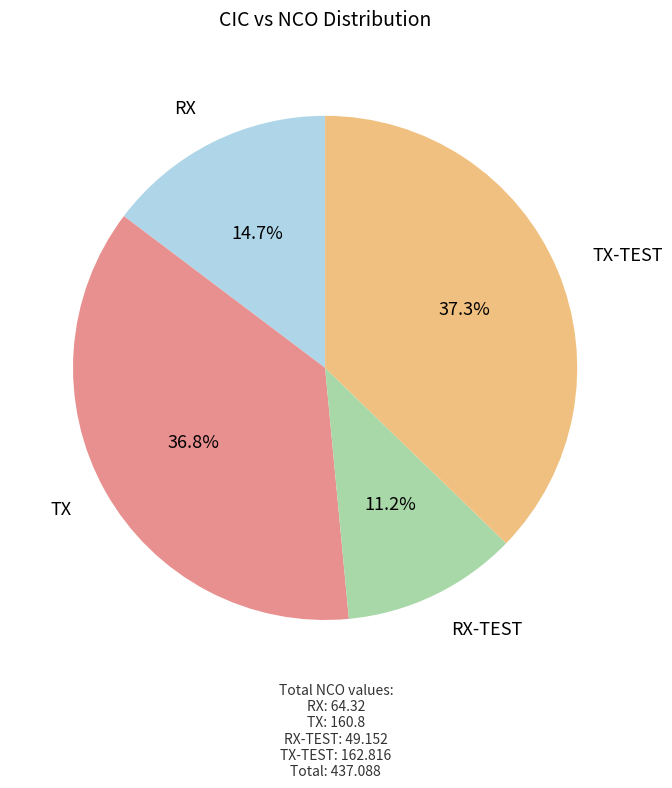

Is there a majority slice in this chart?

No